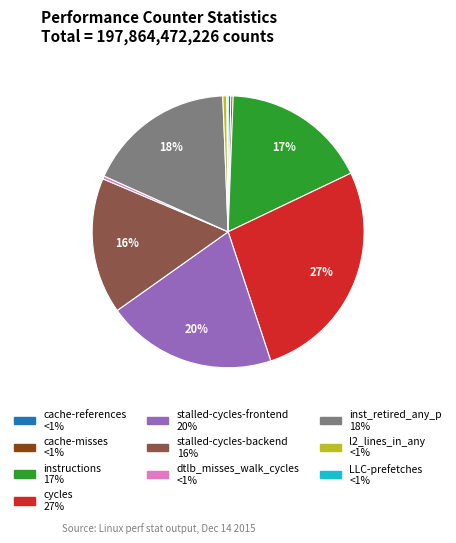

Does any single category account for the majority?

No